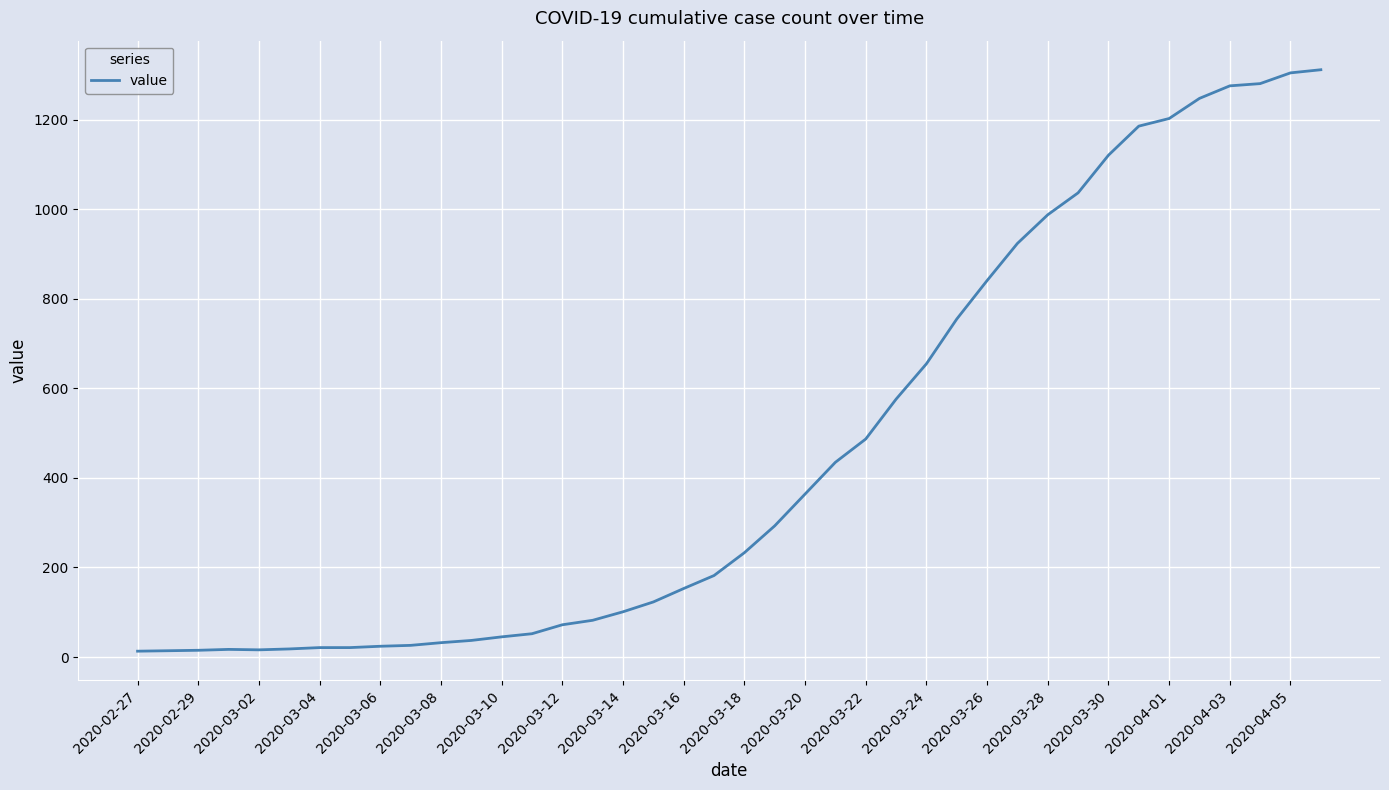

What is the difference between the maximum and minimum values?

1299